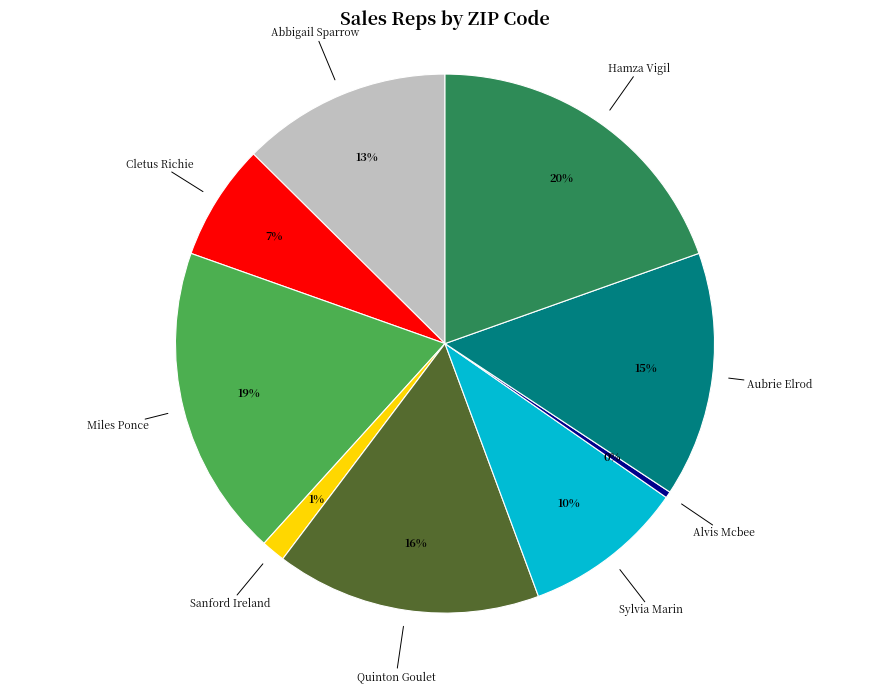

To the nearest percent, what is the average slice percentage?

11%